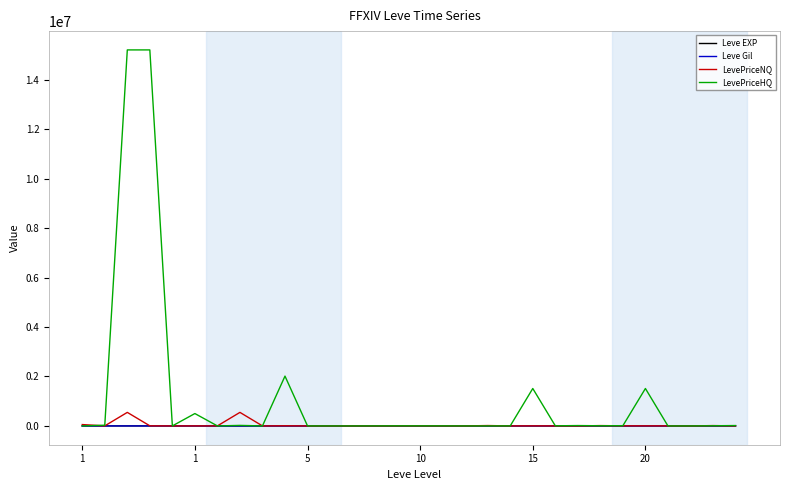

What is the greatest value displayed?

15205129.8